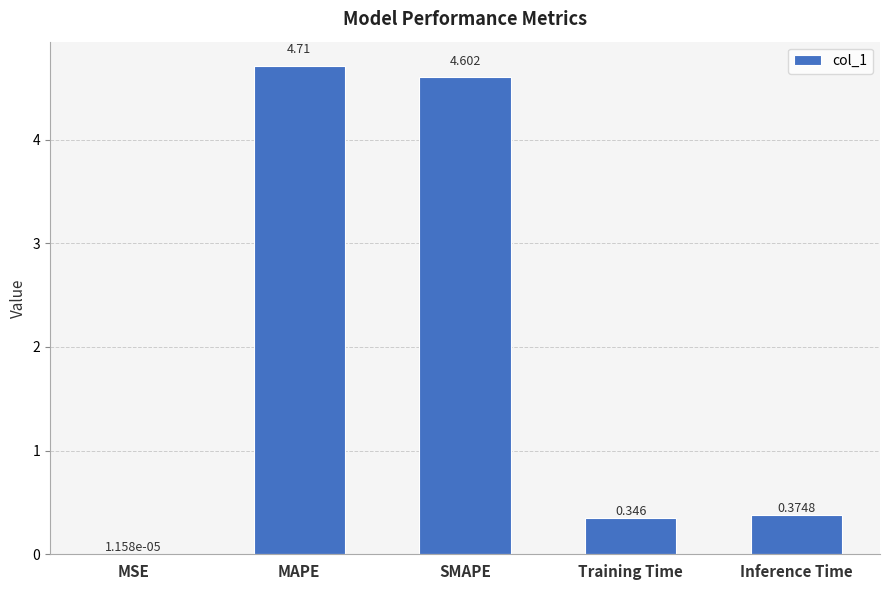

Which has a higher value, MAPE or MSE?

MAPE